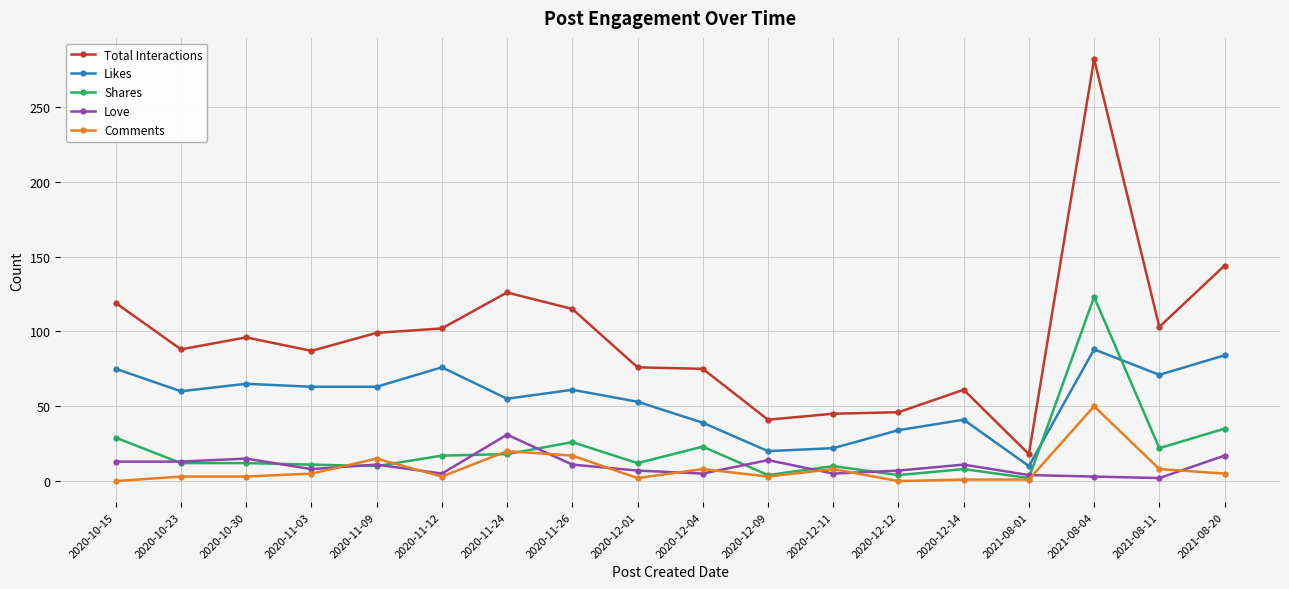

True or false: Likes has more than 2 interior local peaks.

True